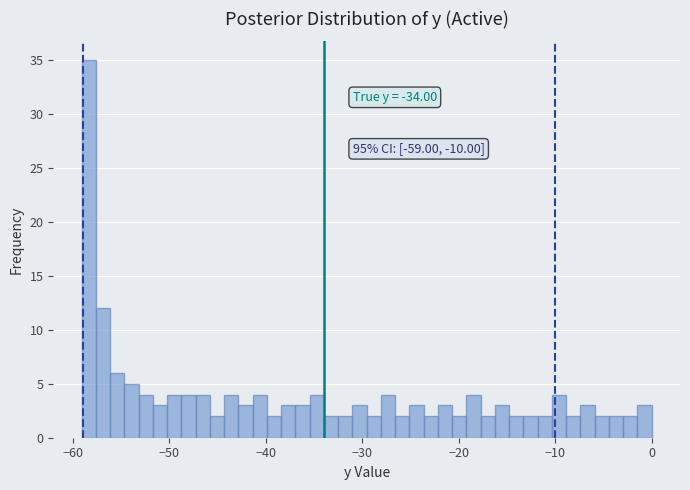

Around what value on the x-axis is the tallest bar? Give the approximate position of its centre, as read against the axis.

-58